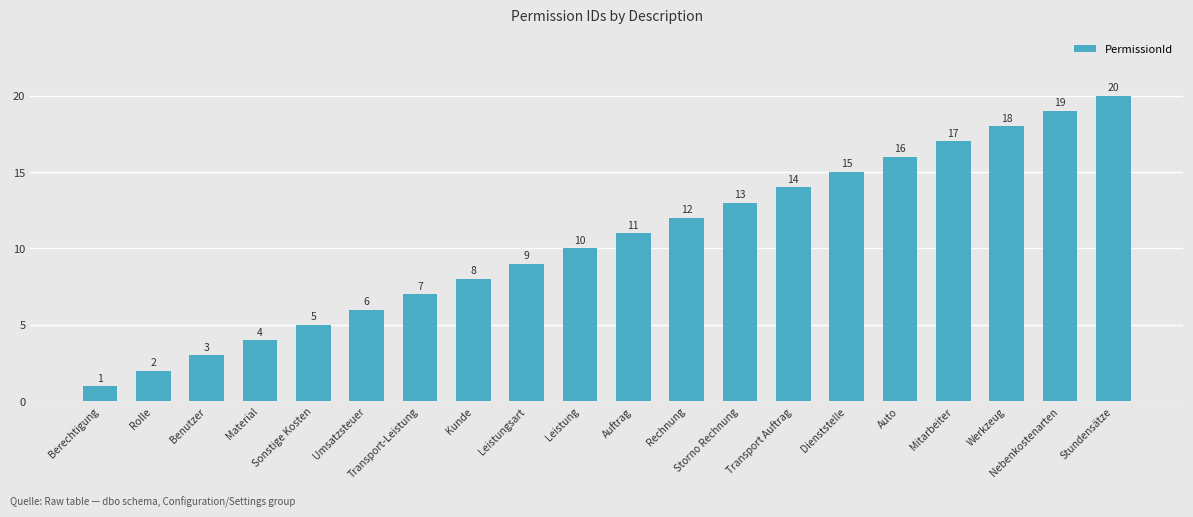

What is the label of the 1st bar from the right?

Stundensätze